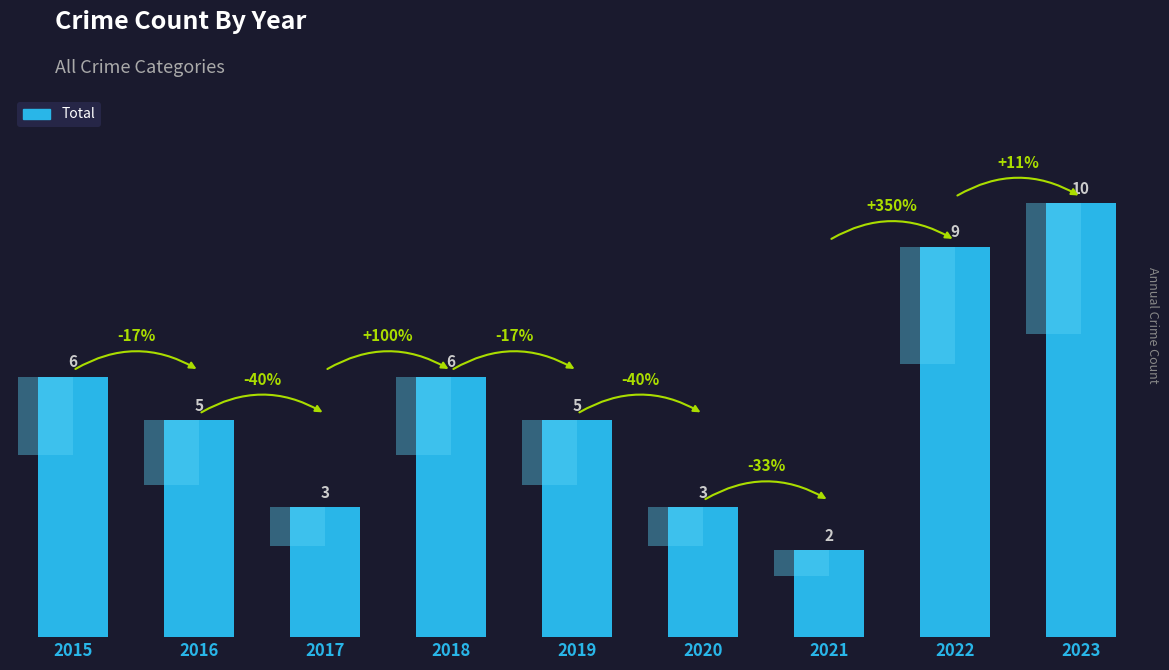

Which has a higher value, 2019 or 2022?

2022